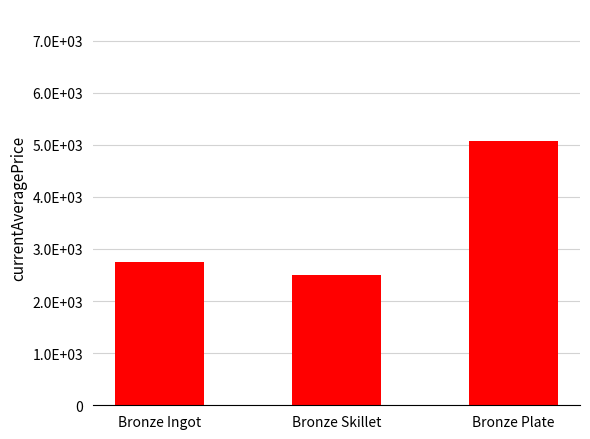

What is the value of the 1st bar from the left?

2741.3